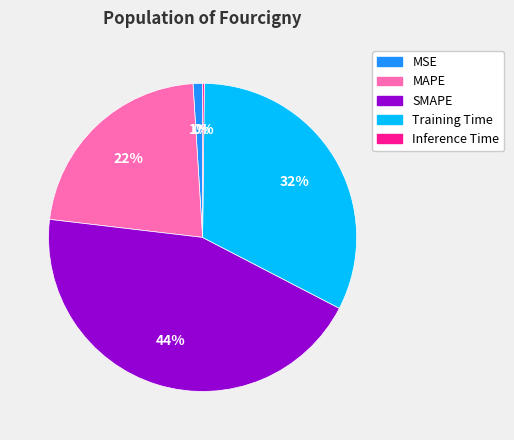

What percentage is the Training Time slice, to the nearest percent?

32%